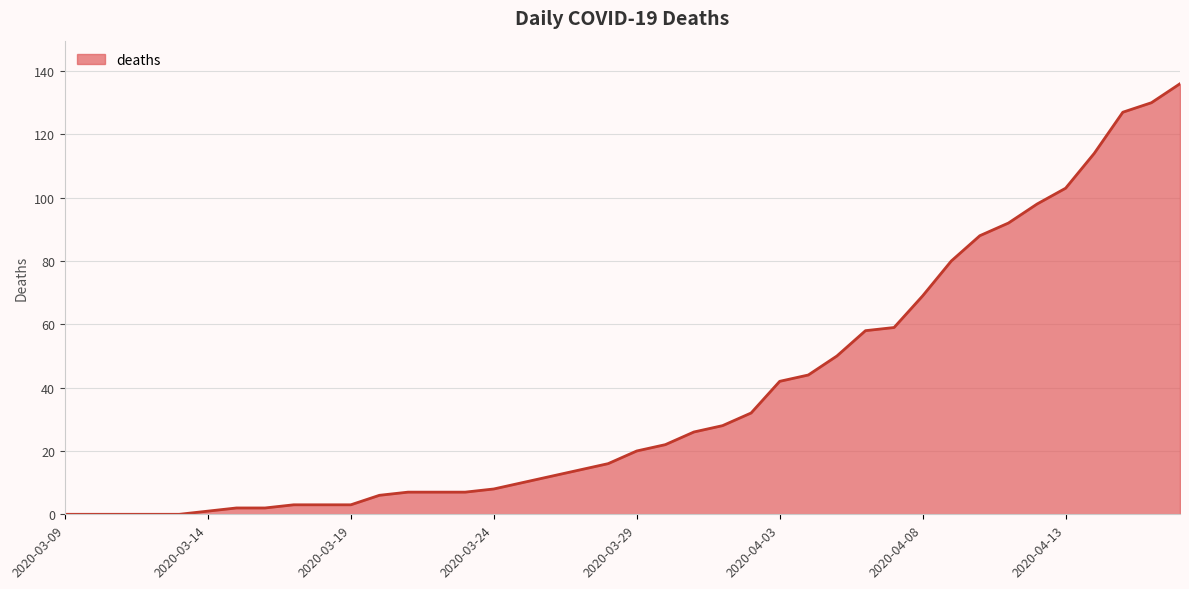

What is the maximum value shown in the chart?

136